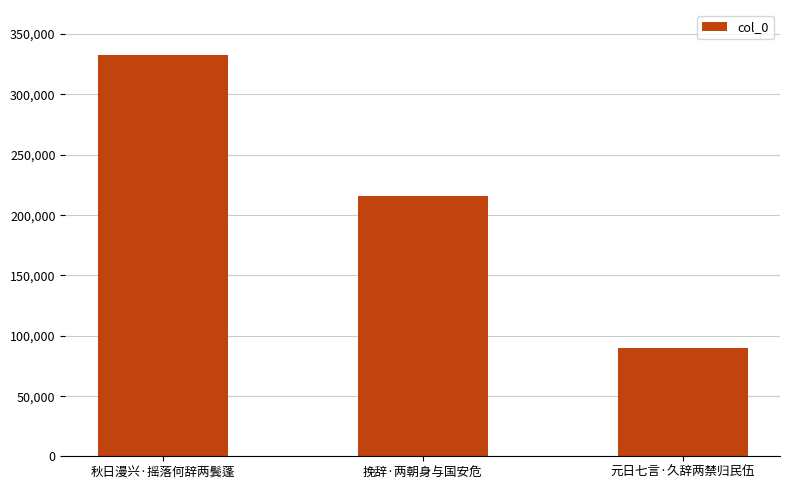

Reading left to right, what are all the values shown in this chart?

332416	215337	90115